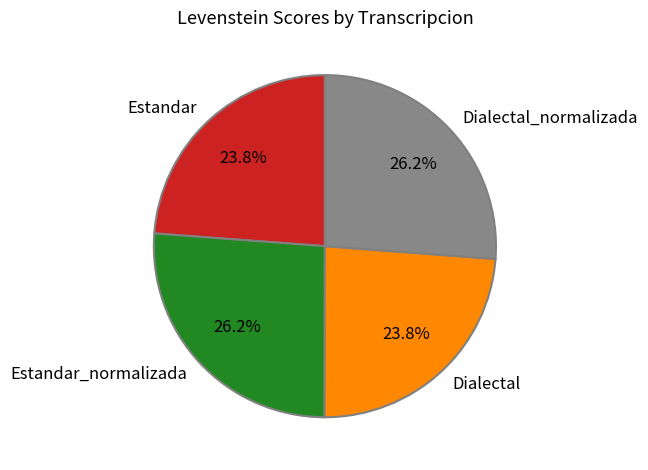

What percentage is the Dialectal slice, to the nearest percent?

24%